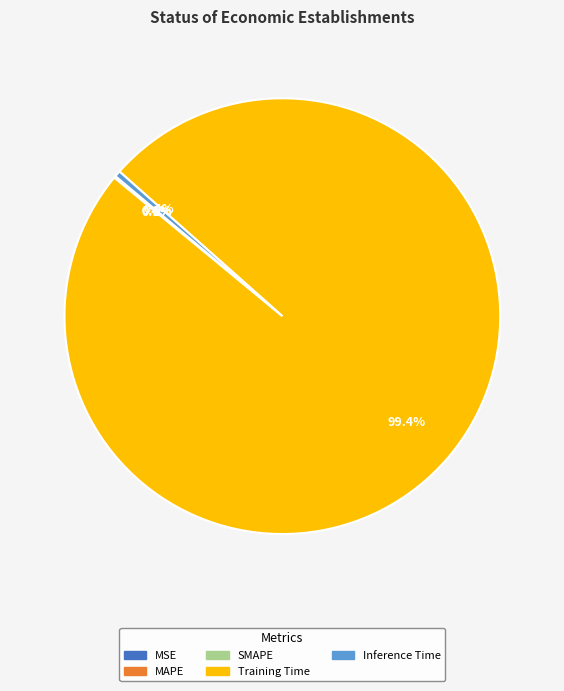

To the nearest percent, what is the average slice percentage?

20%